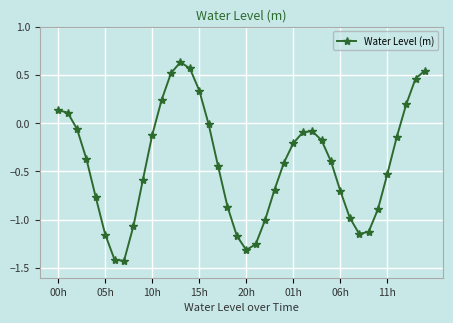

What is the minimum value shown in the chart?

-1.4